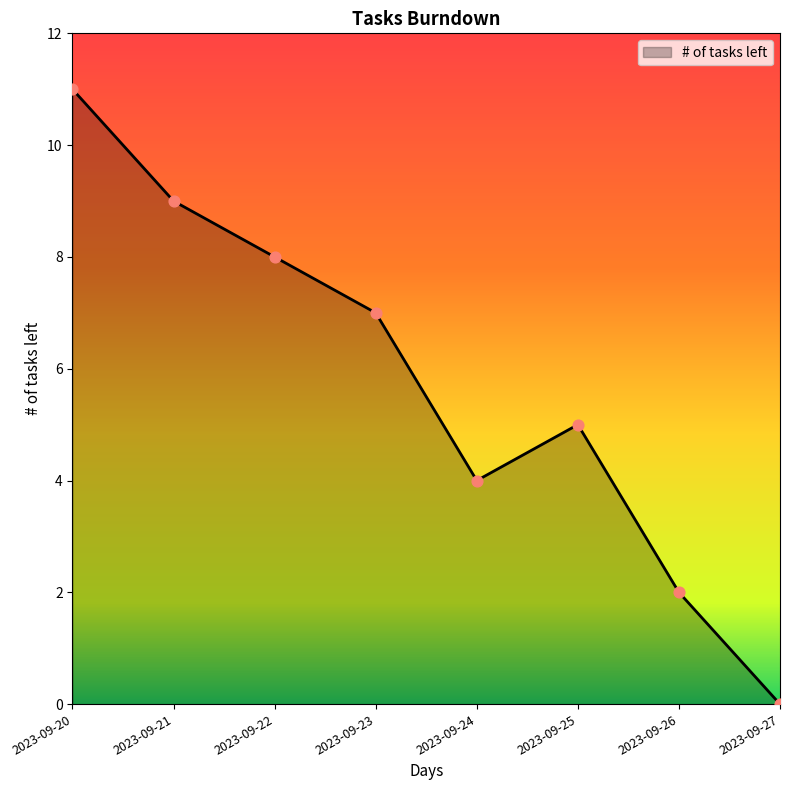

Between 2023-09-24 and 2023-09-21, which is larger?

2023-09-21